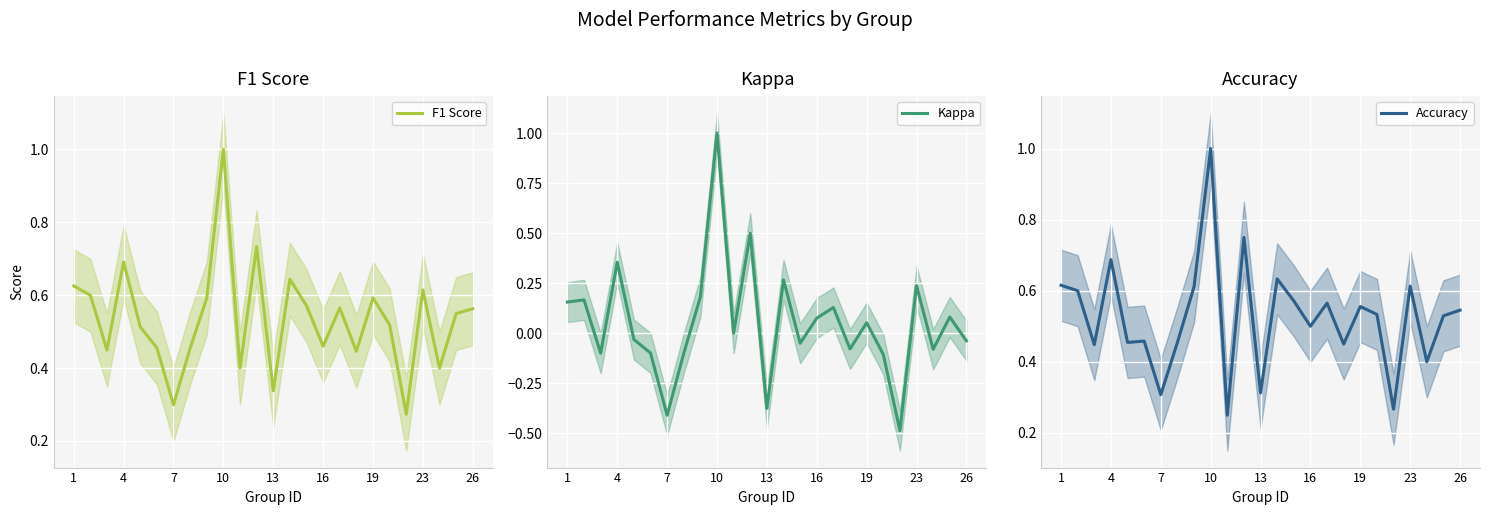

True or false: F1 Score has a value of 0.6 at 19.

True